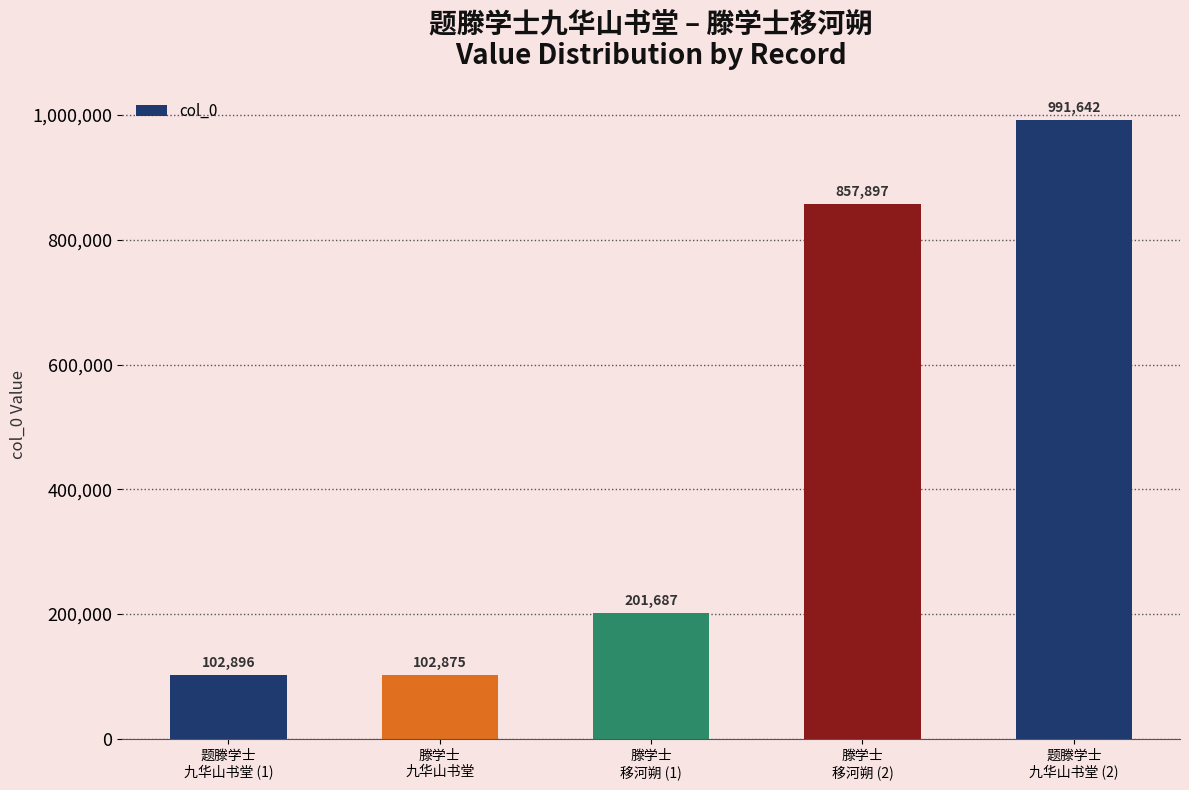

What is the ratio of the value at 题滕学士
九华山书堂 (2) to the value at 滕学士
九华山书堂?

9.6